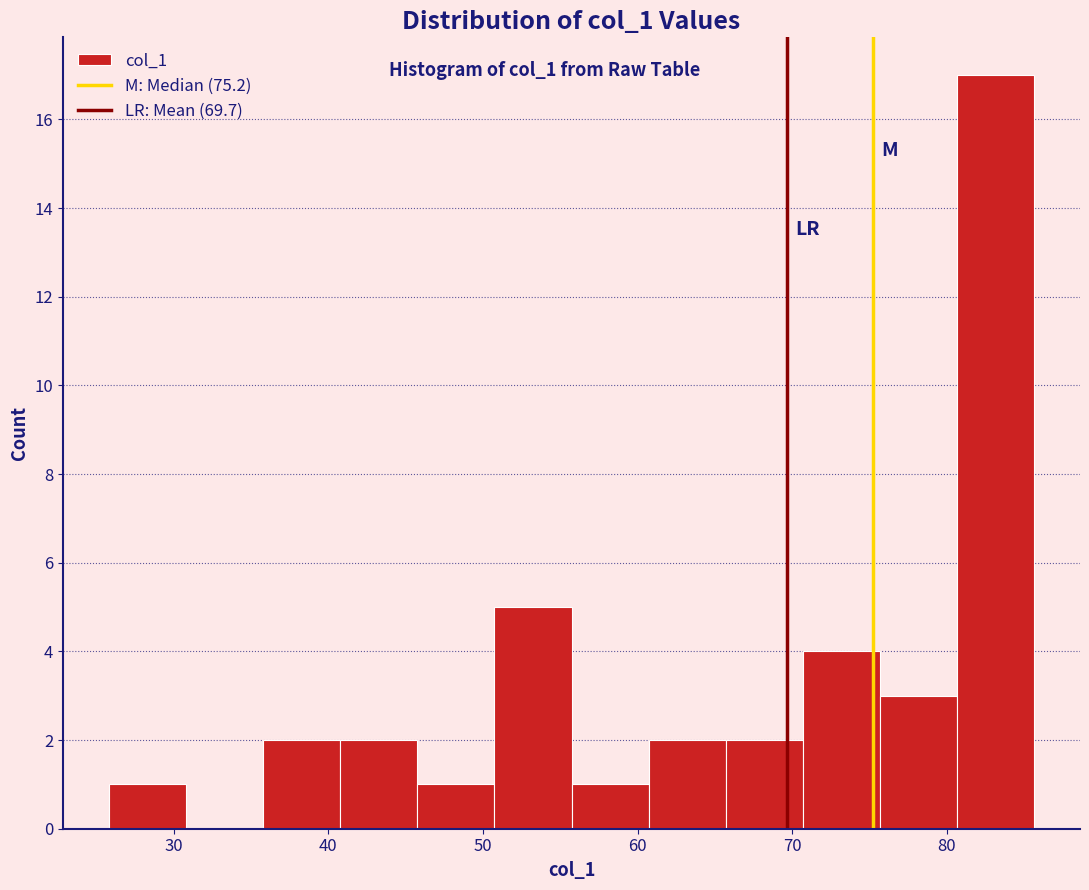

What is the height of the bar covering 41 to 46 on the x-axis? Neither the bar edges nor the heights are printed on the chart, so give them approximately, as read against the axes.

2